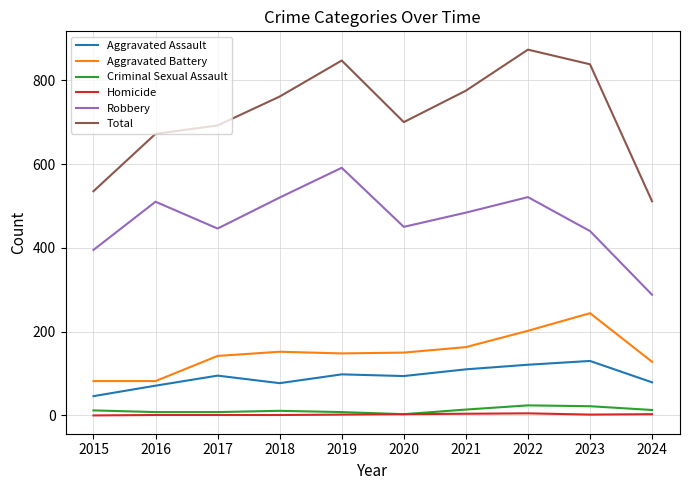

Is the value of Criminal Sexual Assault at 2023 greater than the value of Aggravated Assault at 2016?

No